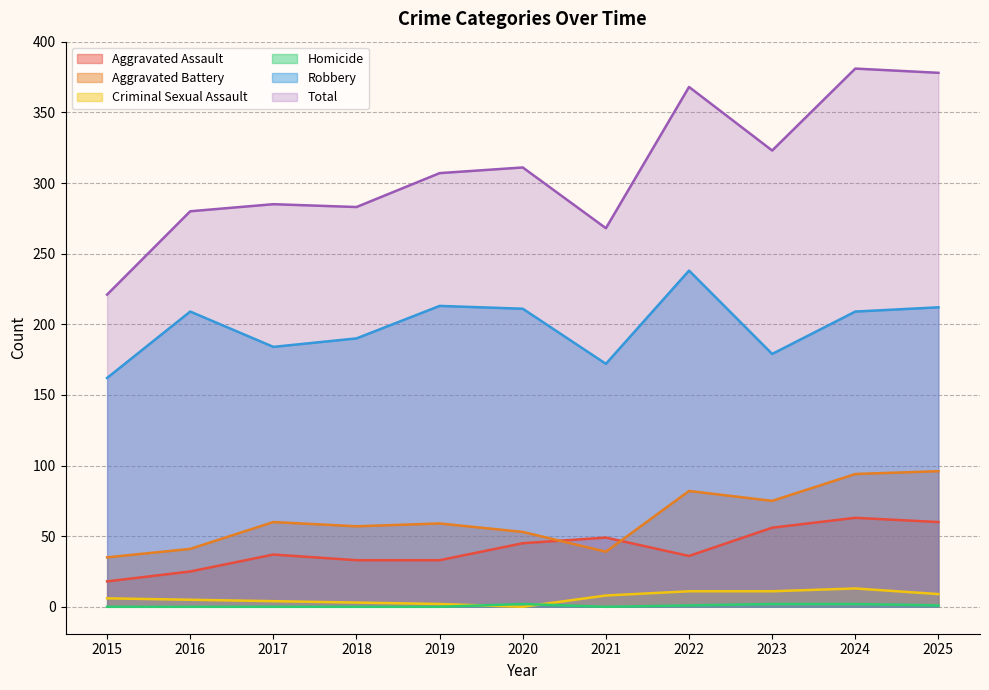

How many lines are shown in the chart?

6